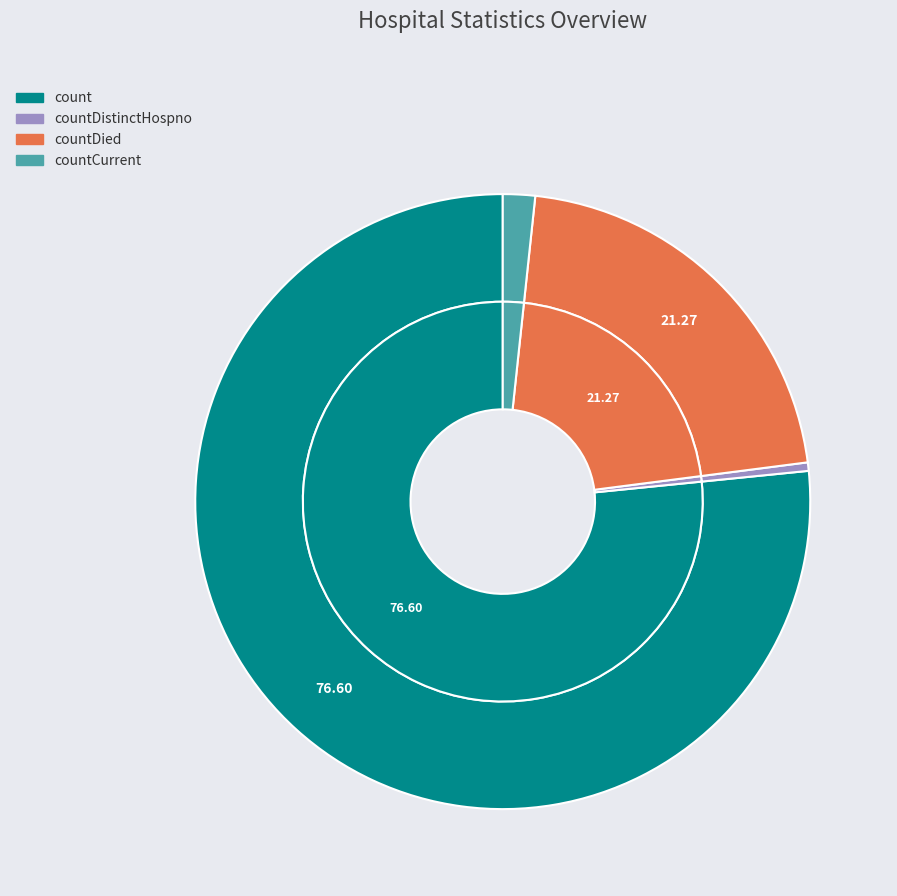

To the nearest percent, what percentage of the pie is count?

77%